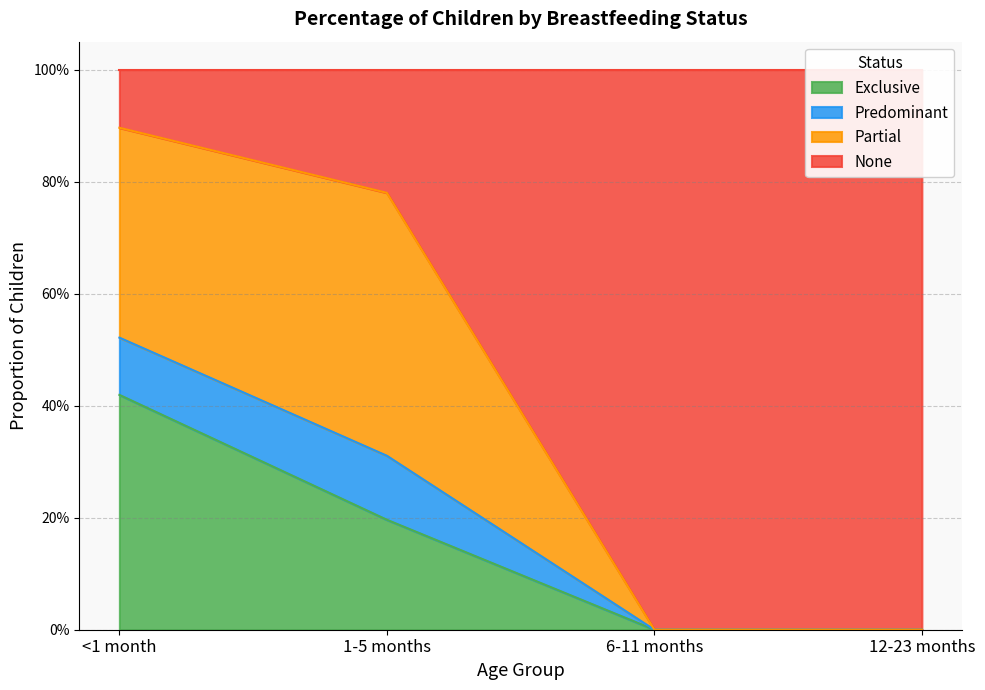

How many values in Exclusive are above zero?

2